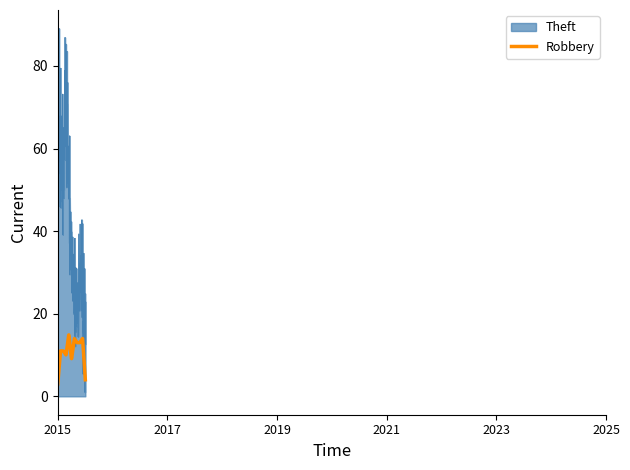

What is the average value of the Robbery series?

11.3